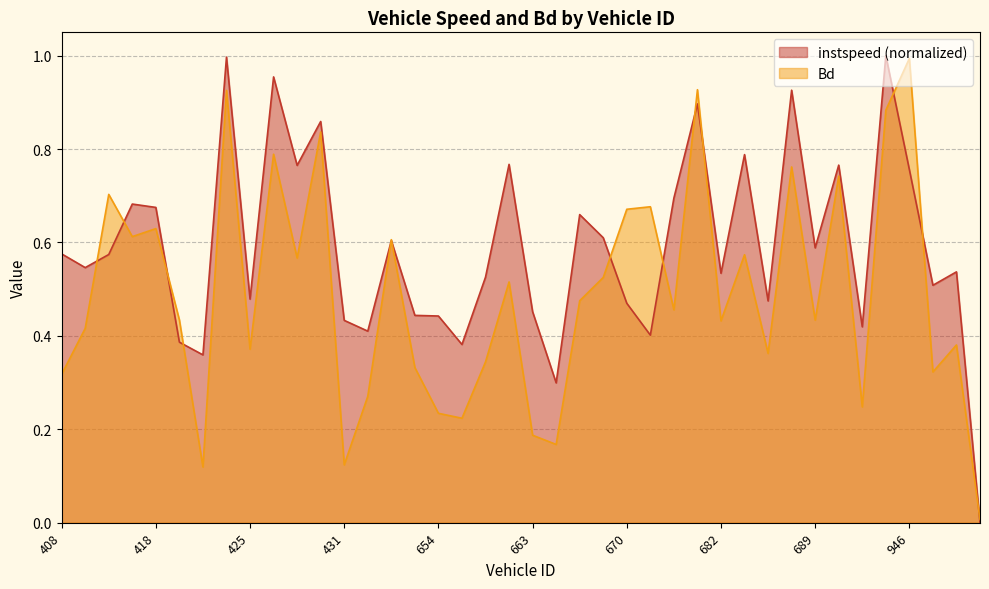

Between 683 and 952, which series saw the biggest shift?

instspeed